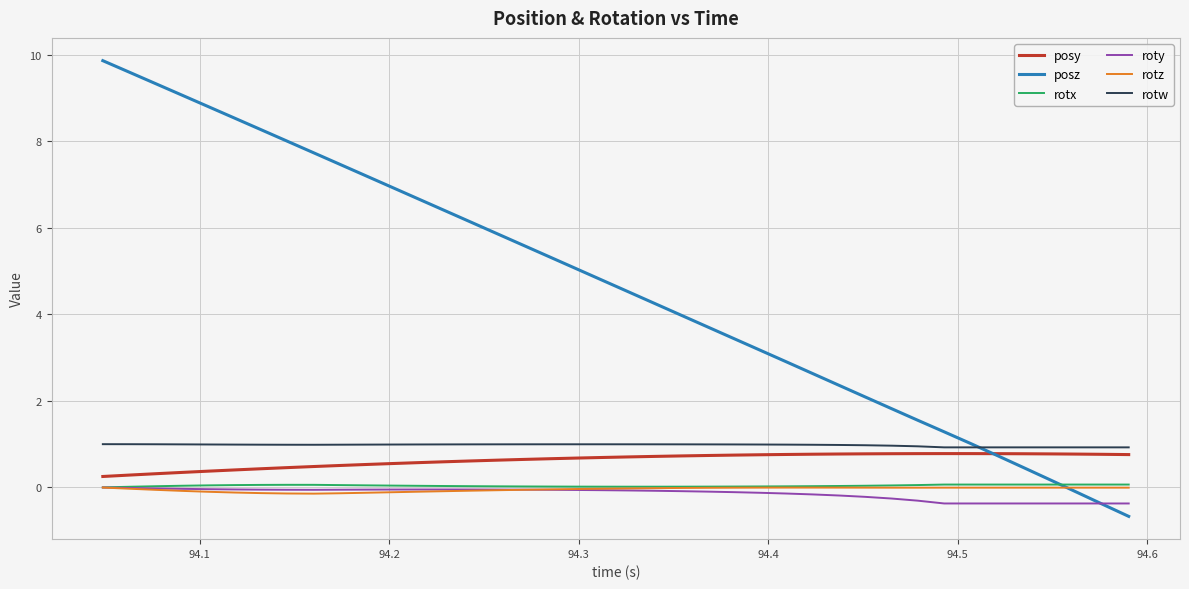

How many times do rotz and posz cross each other?

1